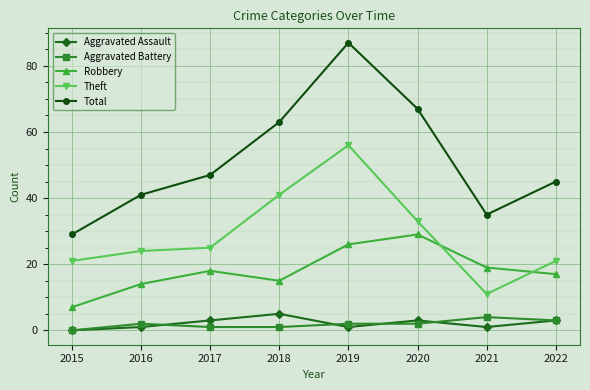

What is the approximate value of Aggravated Assault at 2022?

3